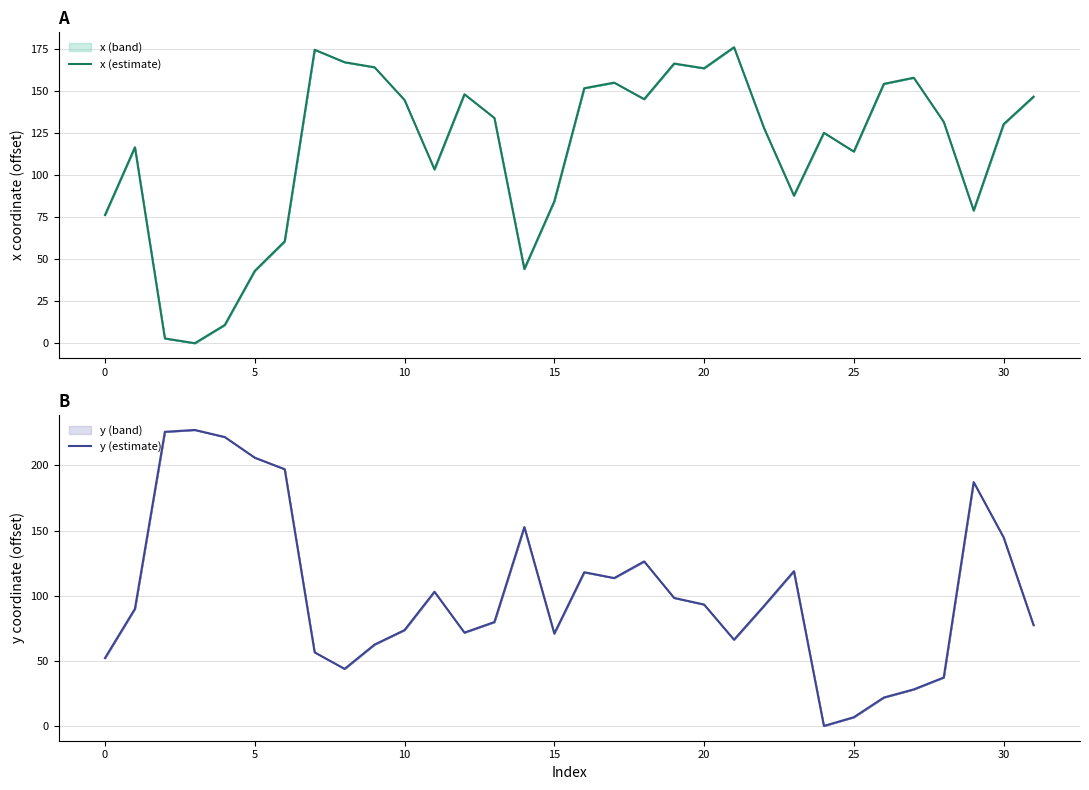

Which series has the largest range (max minus min)?

y (estimate)